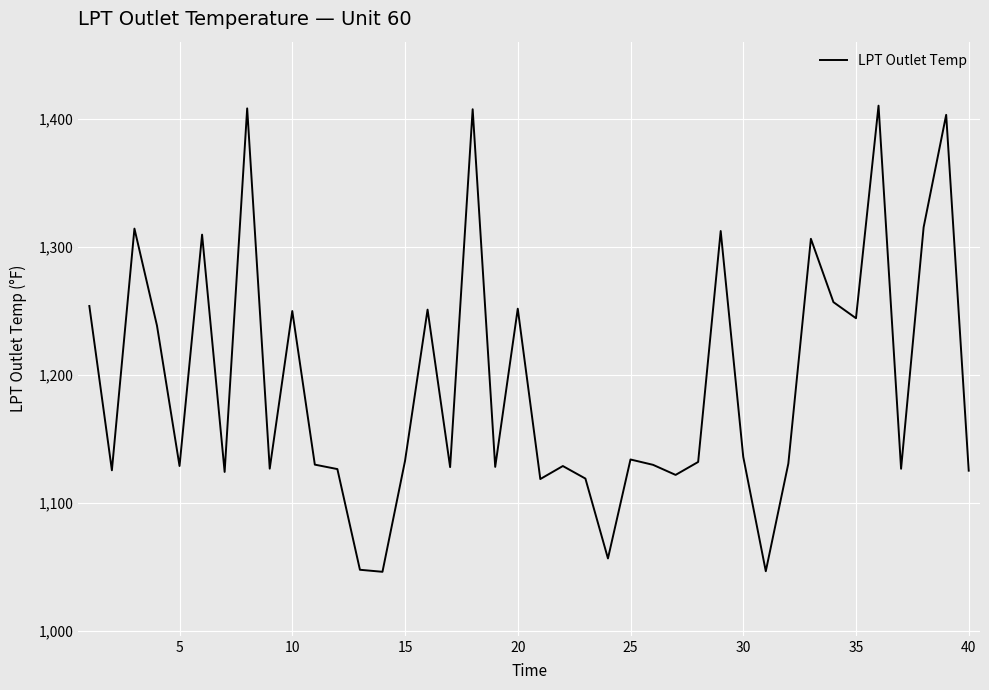

What is the difference between the maximum and minimum values?

364.1